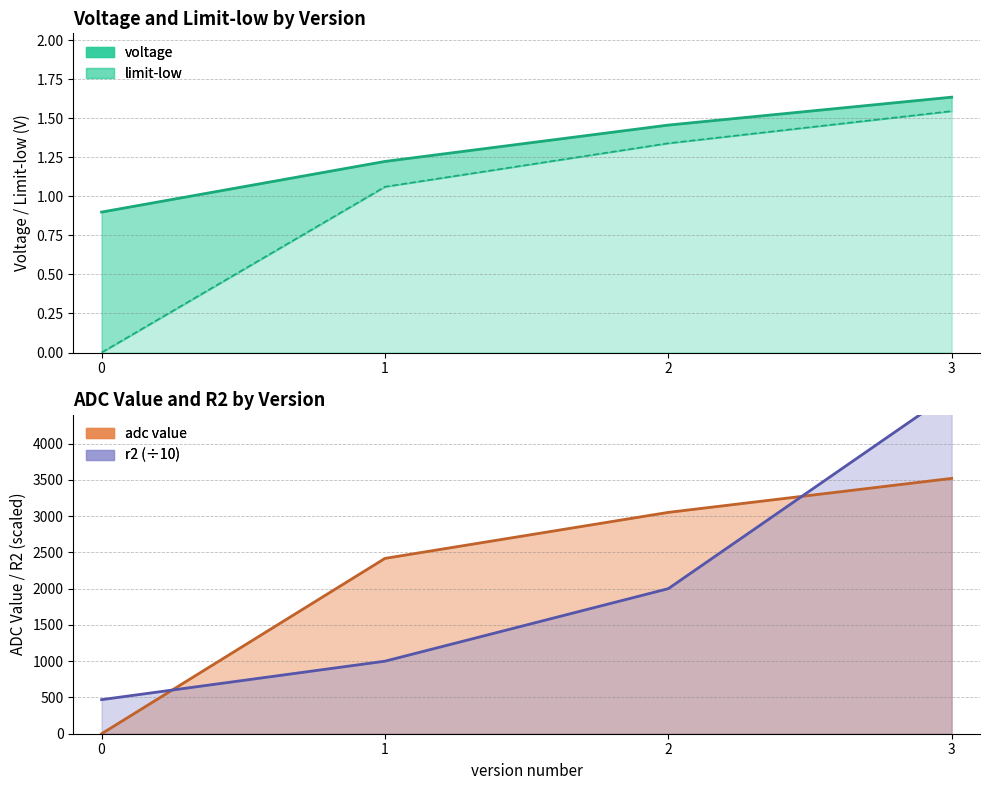

Where does the limit-low series first go above 1?

1